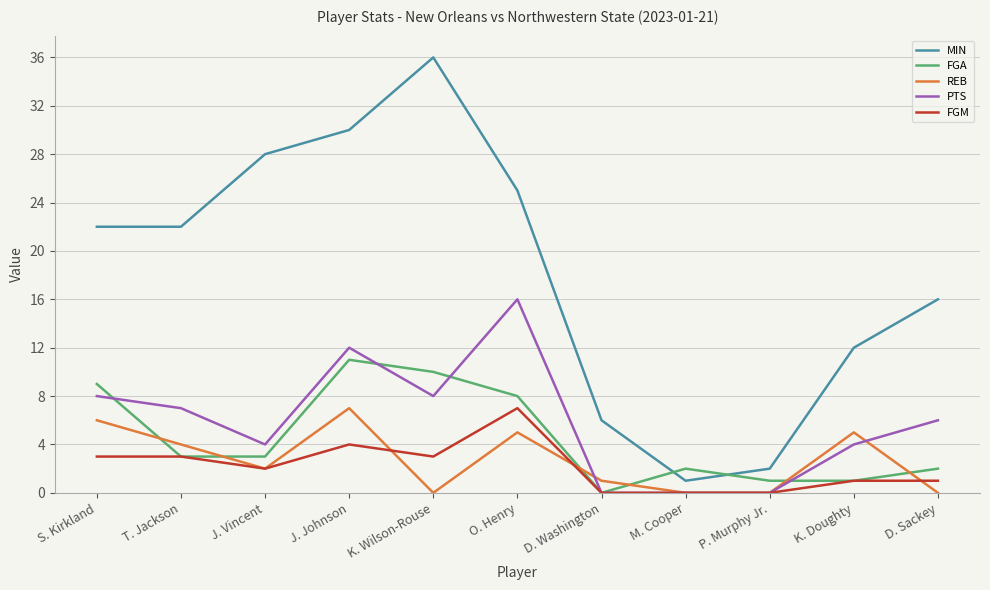

At which category does the chart reach its peak across all series?

K. Wilson-Rouse